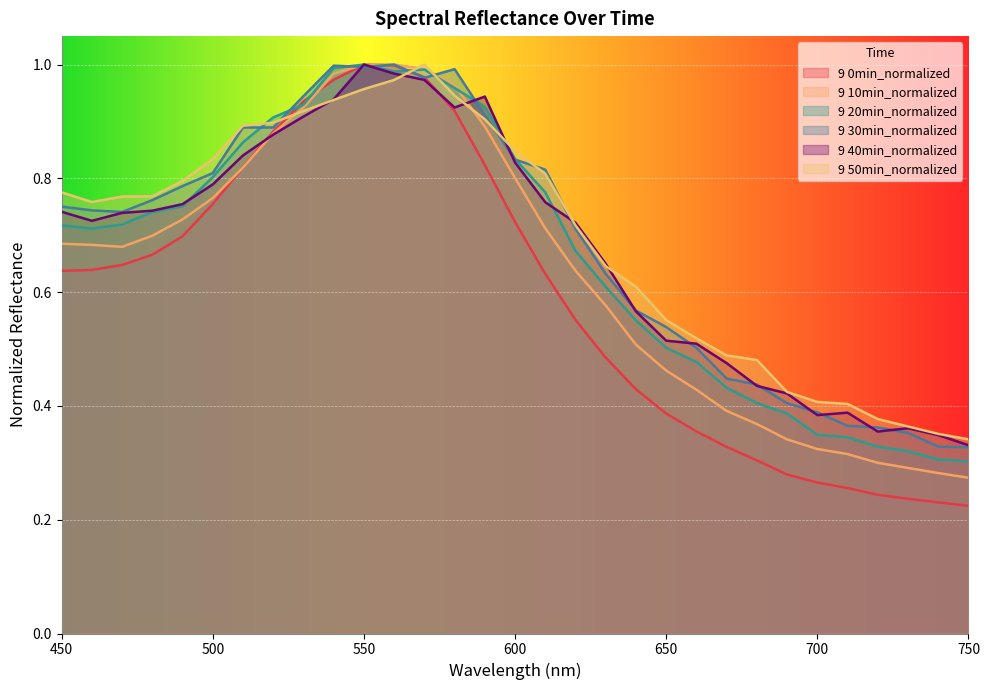

True or false: 9 10min_normalized has more than 2 points higher than both neighbors.

False